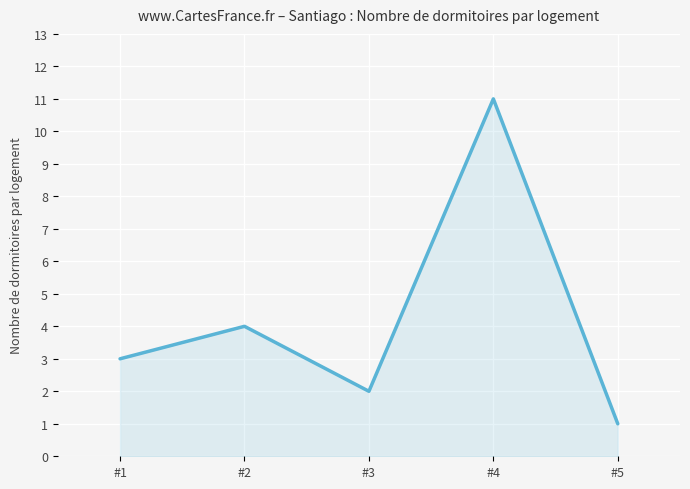

How many interior local peaks (higher than both neighbors) does the data have?

2